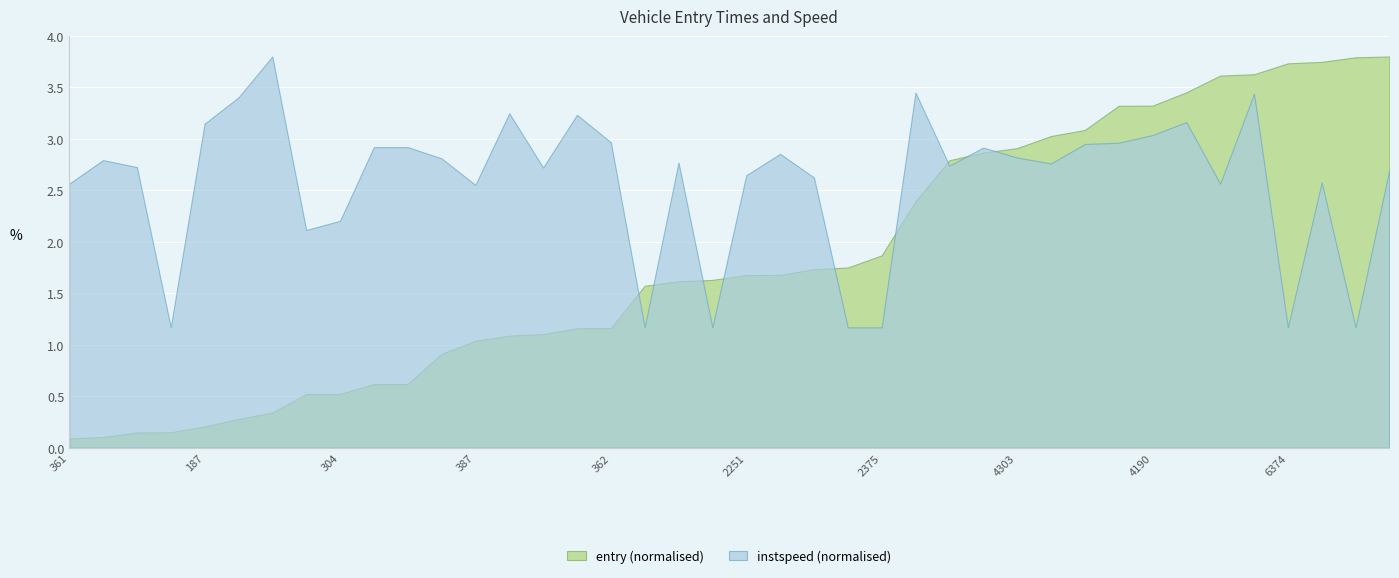

What are all the series names shown in the legend?

entry (normalised), instspeed (normalised)